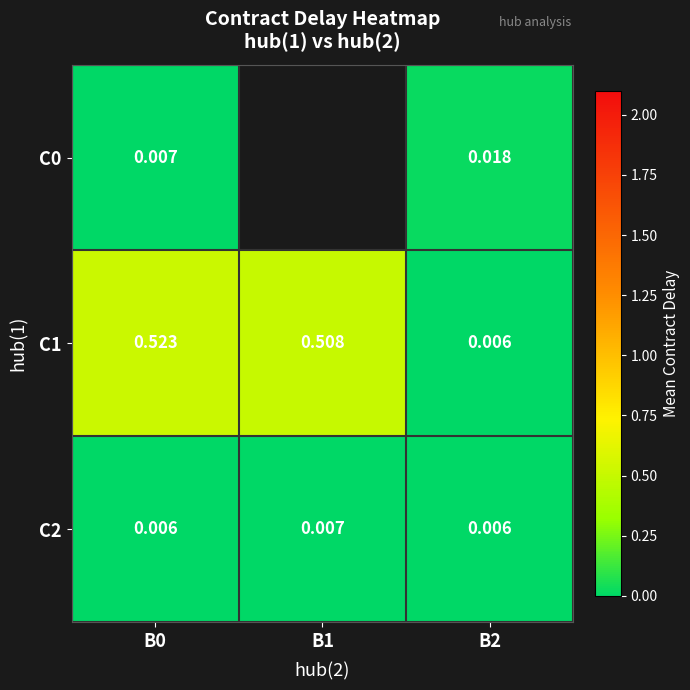

Is the value of C1 at B0 greater than the value of C2 at B2?

Yes